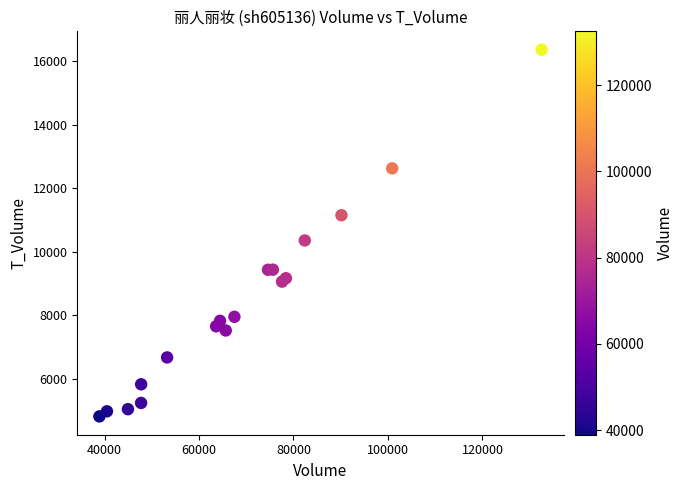

What Y value in the scatter plot is closest to 10591?

10358